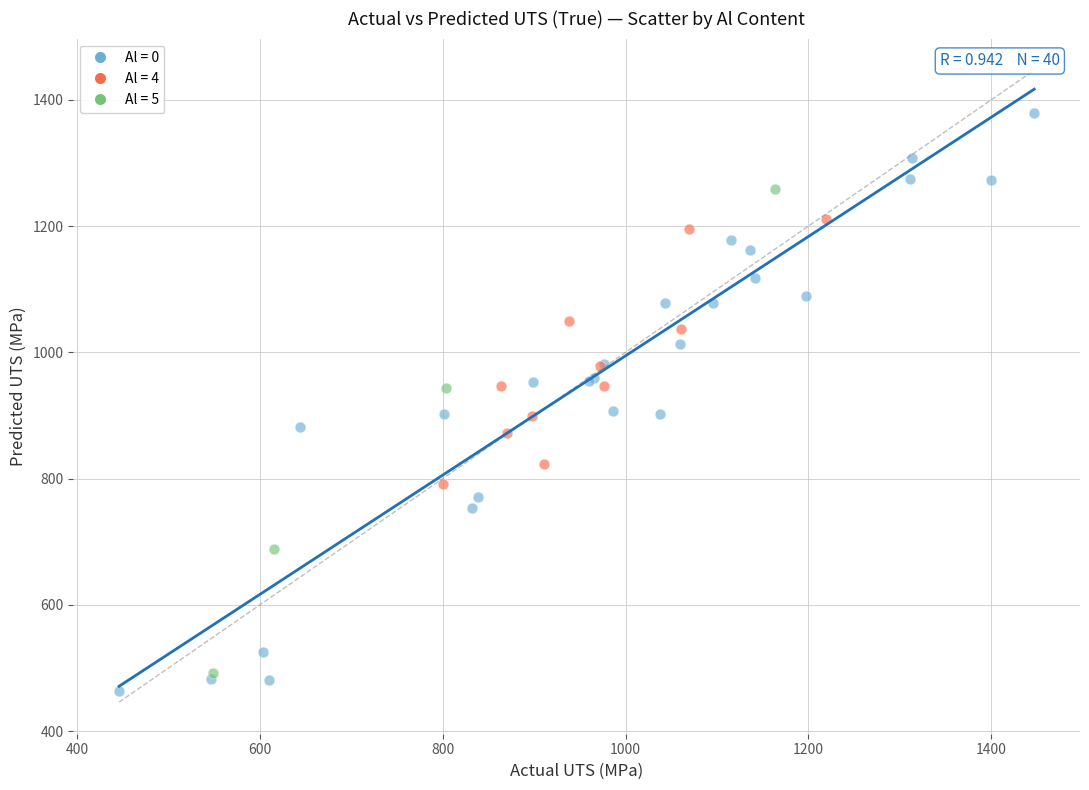

What are all the series names shown in the legend?

Al = 0, Al = 4, Al = 5